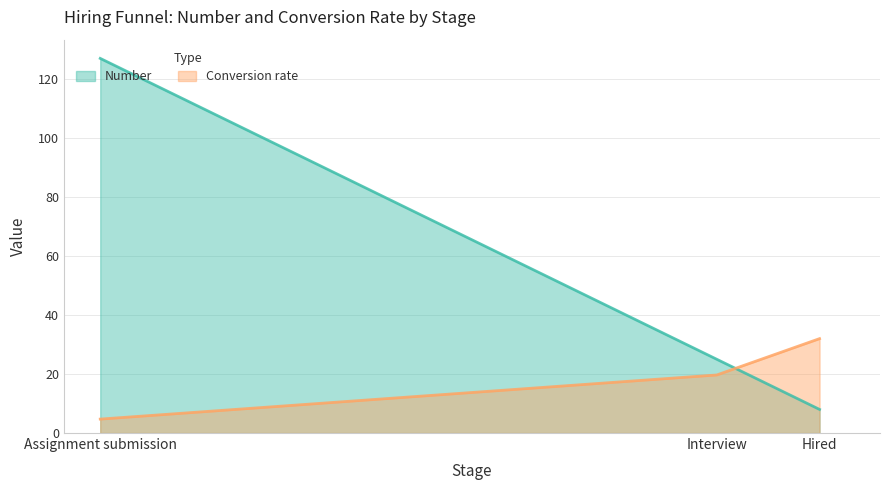

List the series in order of their peak value, lowest first.

Conversion rate, Number